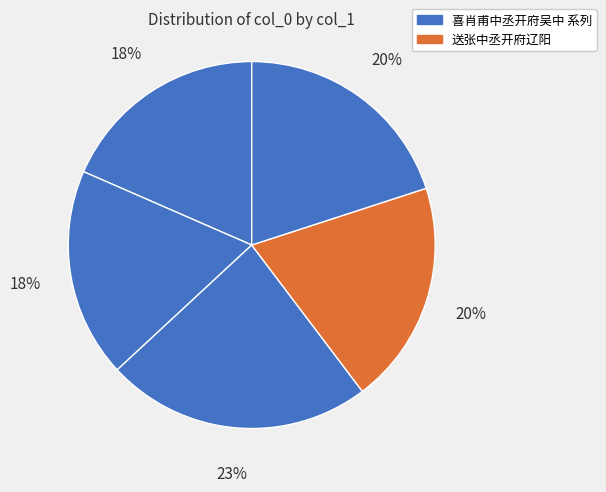

To the nearest percent, what is the difference between the largest and smallest slice percentages?

5%